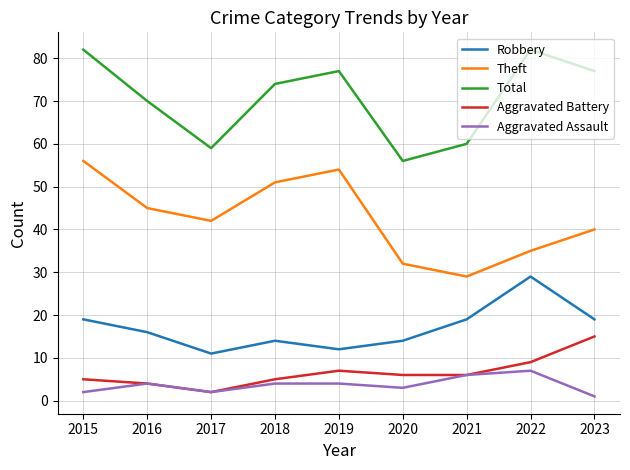

The Robbery series shows 14 at 2018. True or false?

True